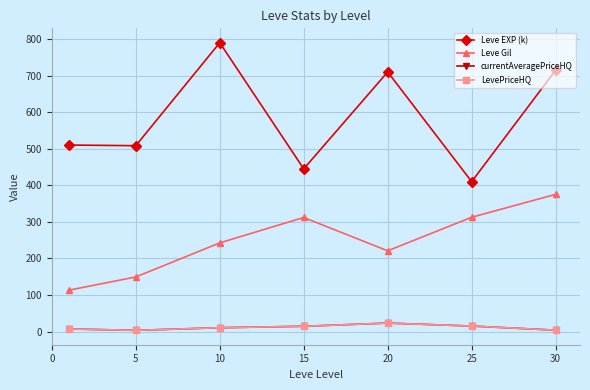

List the series in order of their peak value, highest first.

Leve EXP (k), Leve Gil, currentAveragePriceHQ, LevePriceHQ